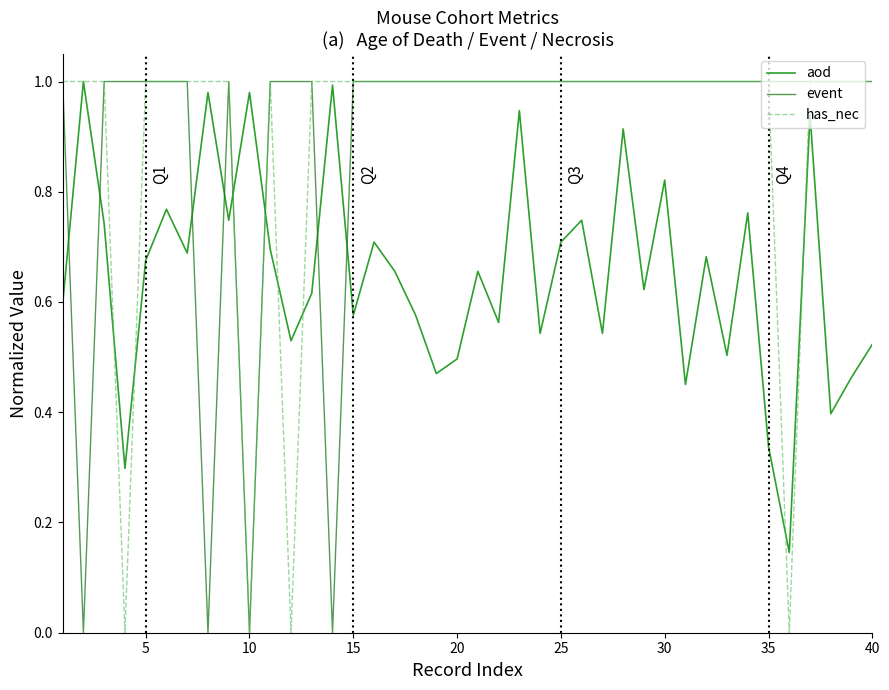

How many times do aod and event cross each other?

8